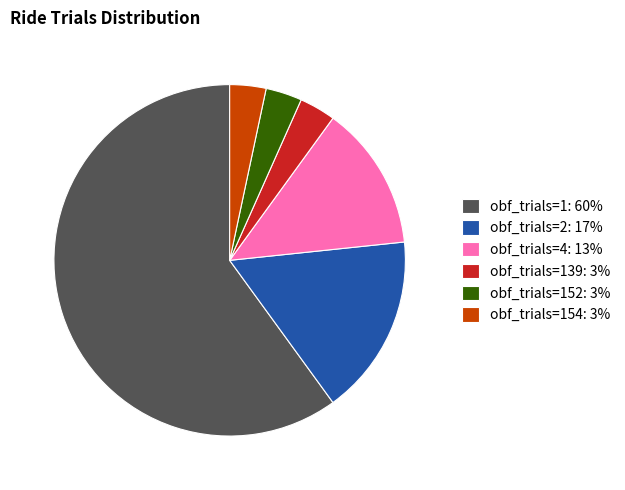

What is the ratio of the value at obf_trials=4: 13% to the value at obf_trials=152: 3%?

4.0